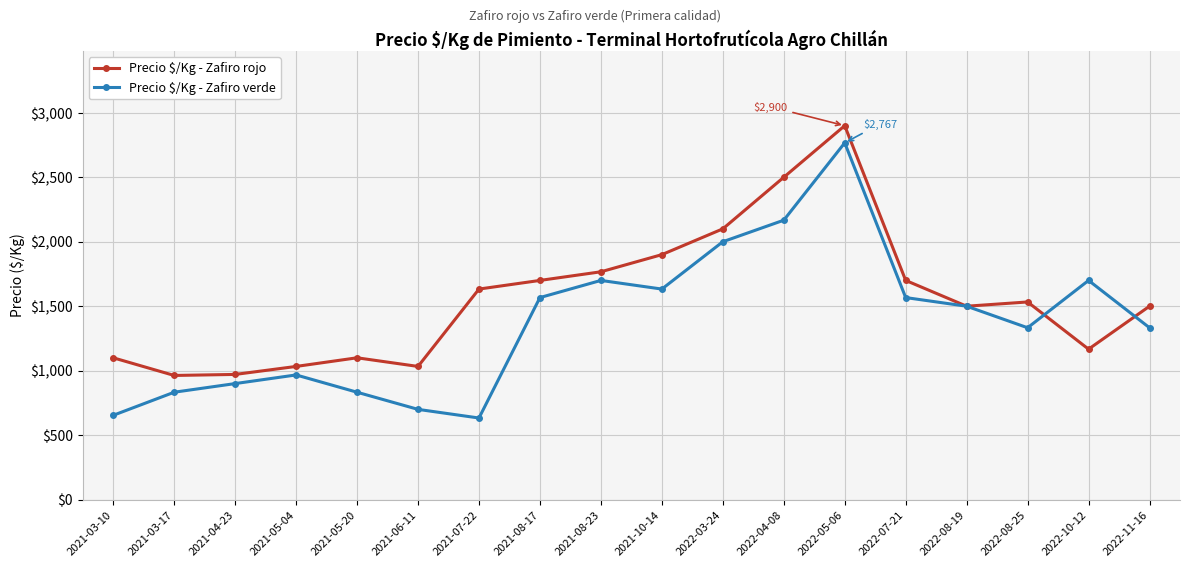

Which series has the largest range (max minus min)?

Precio $/Kg - Zafiro verde